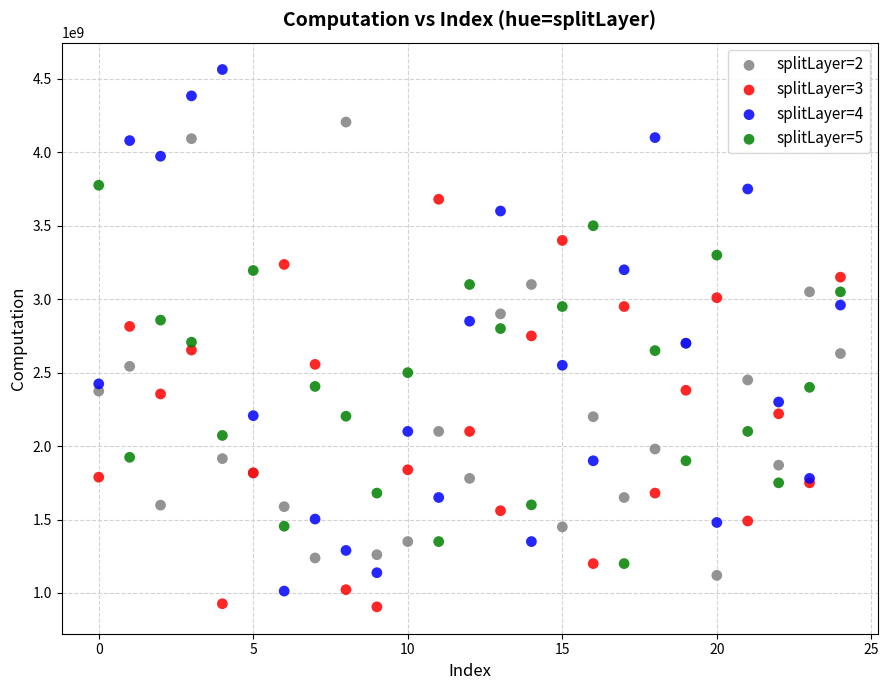

Which series has the widest spread of Y values?

splitLayer=4